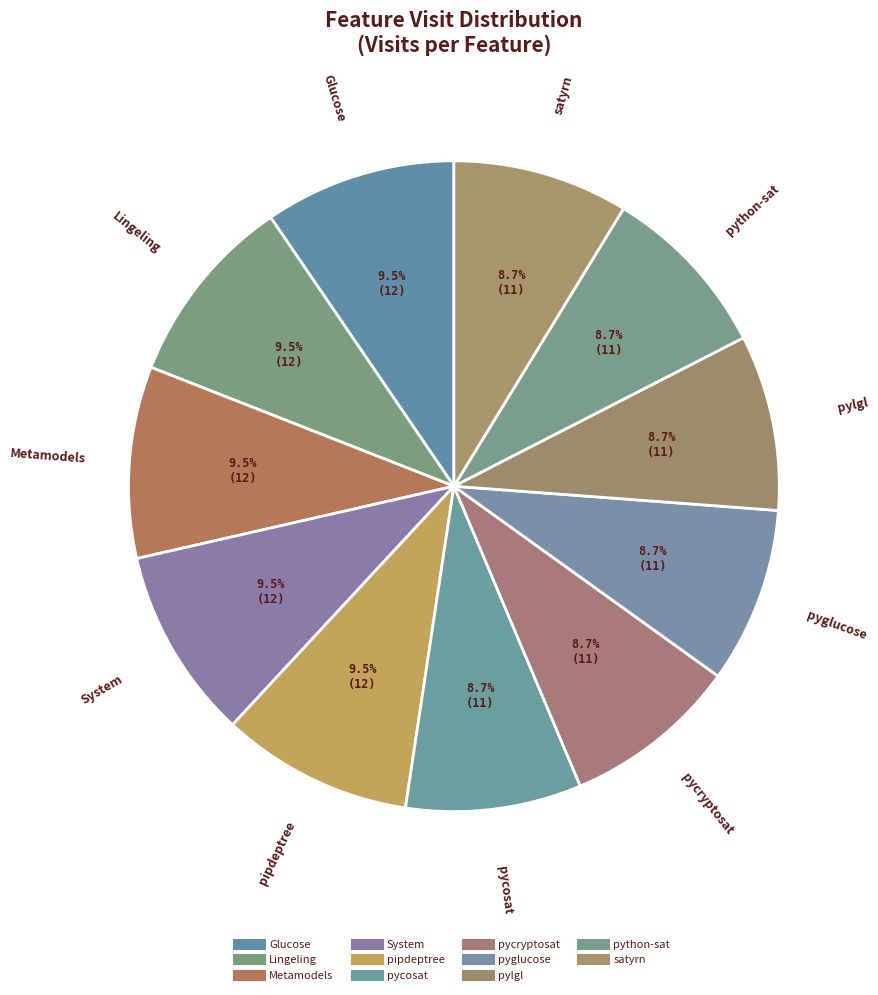

The Metamodels slice represents 21% of the pie. True or false?

False